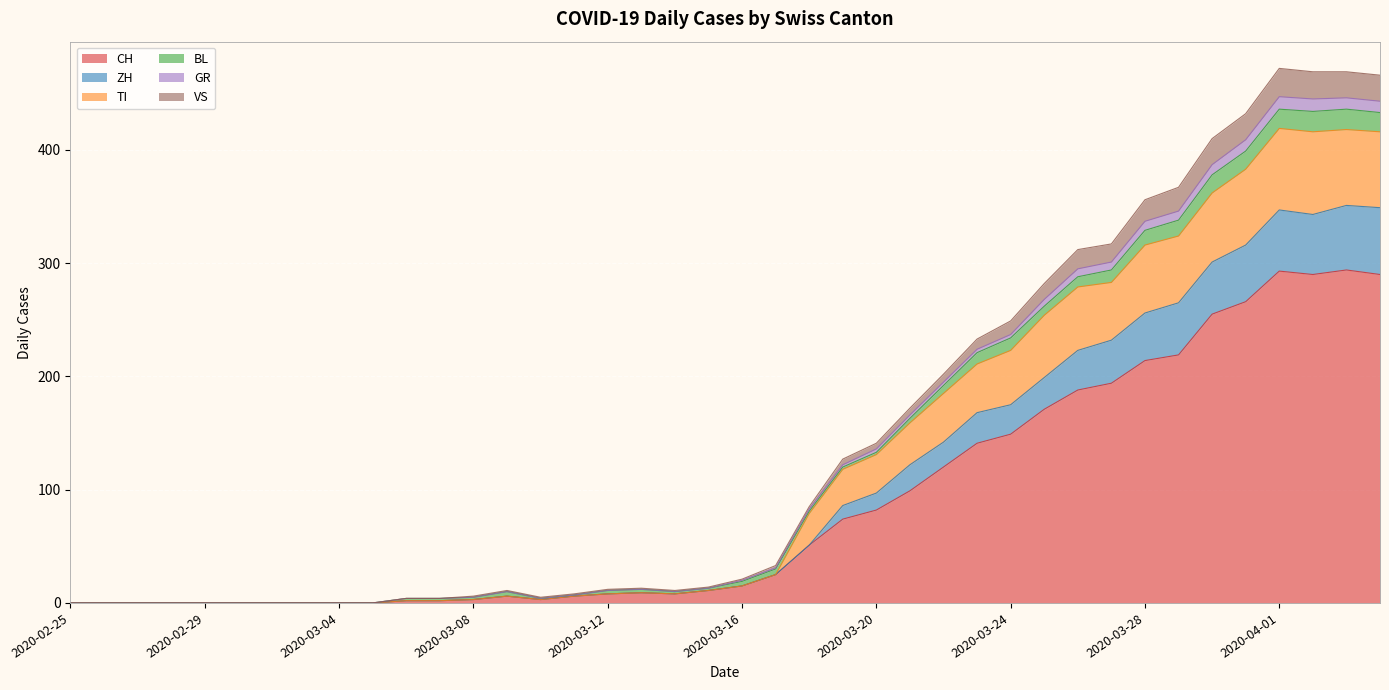

How many values in GR are above zero?

30